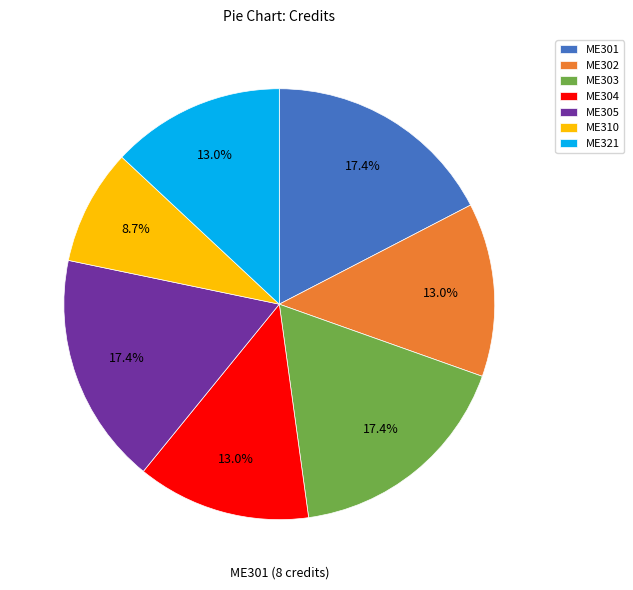

Approximately how many times larger is the value at ME304 compared to ME321?

1.0